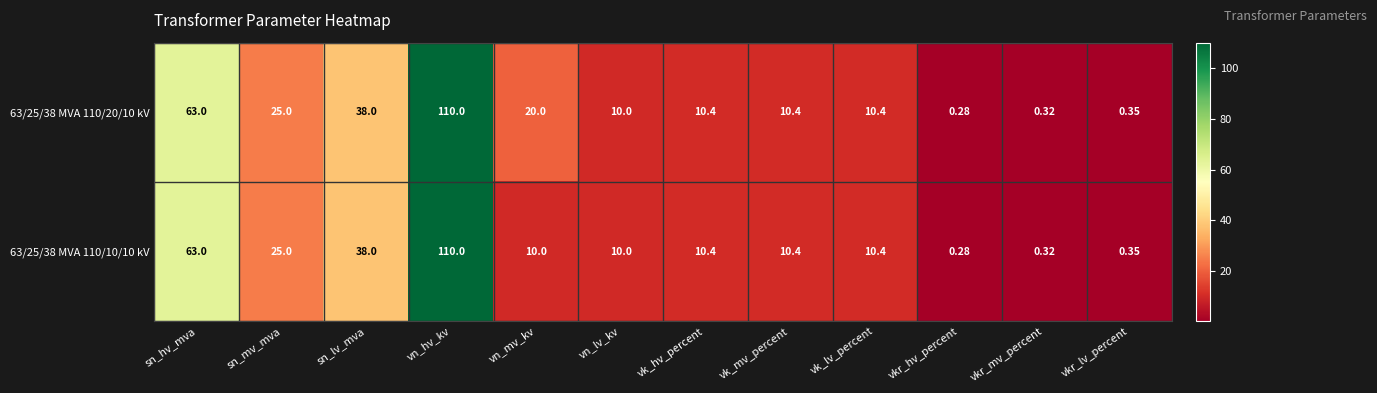

Which category has the highest value in the 63/25/38 MVA 110/10/10 kV series?

vn_hv_kv